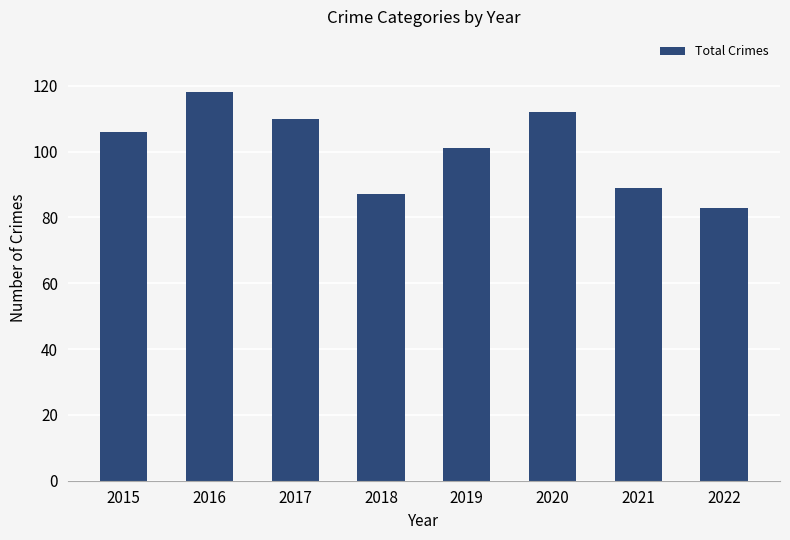

Are the bars grouped side by side (vs. stacked)?

No